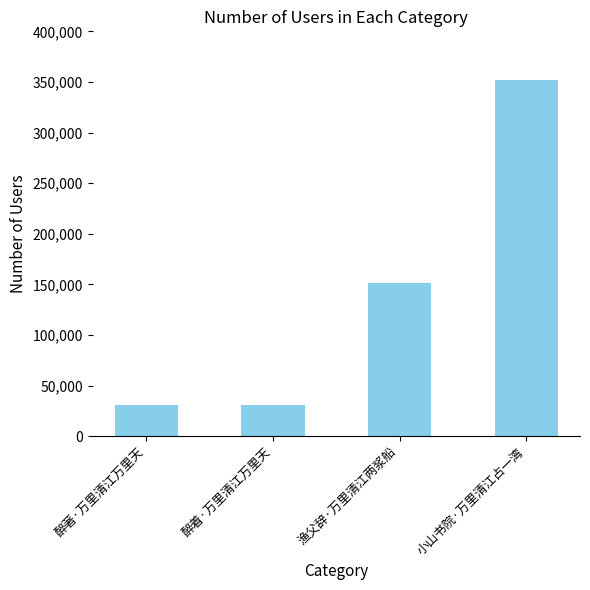

How many distinct data groups are displayed?

1